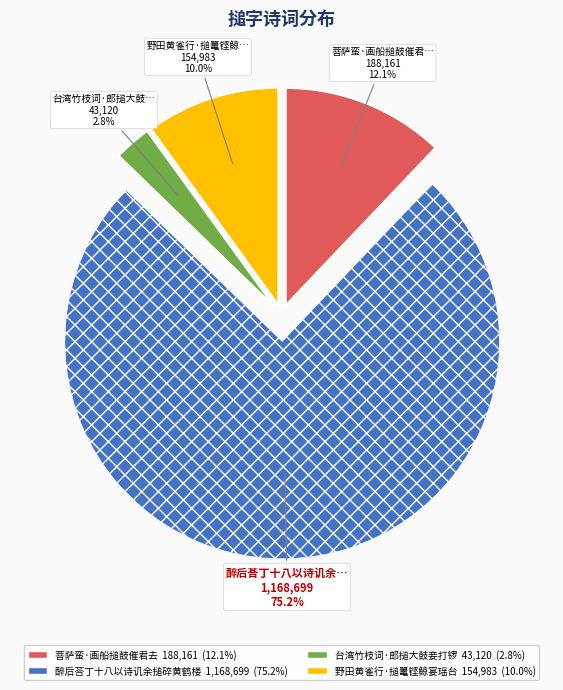

To the nearest percent, what percentage of the pie is 醉后荅丁十八以诗讥余搥碎黄鹤楼?

75%